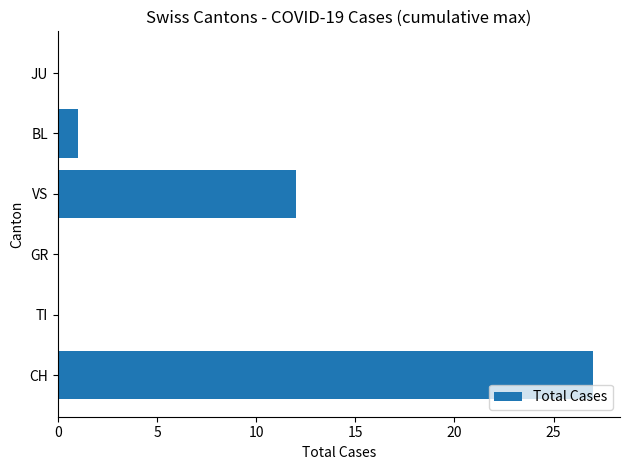

How many categories are shown in the chart?

6